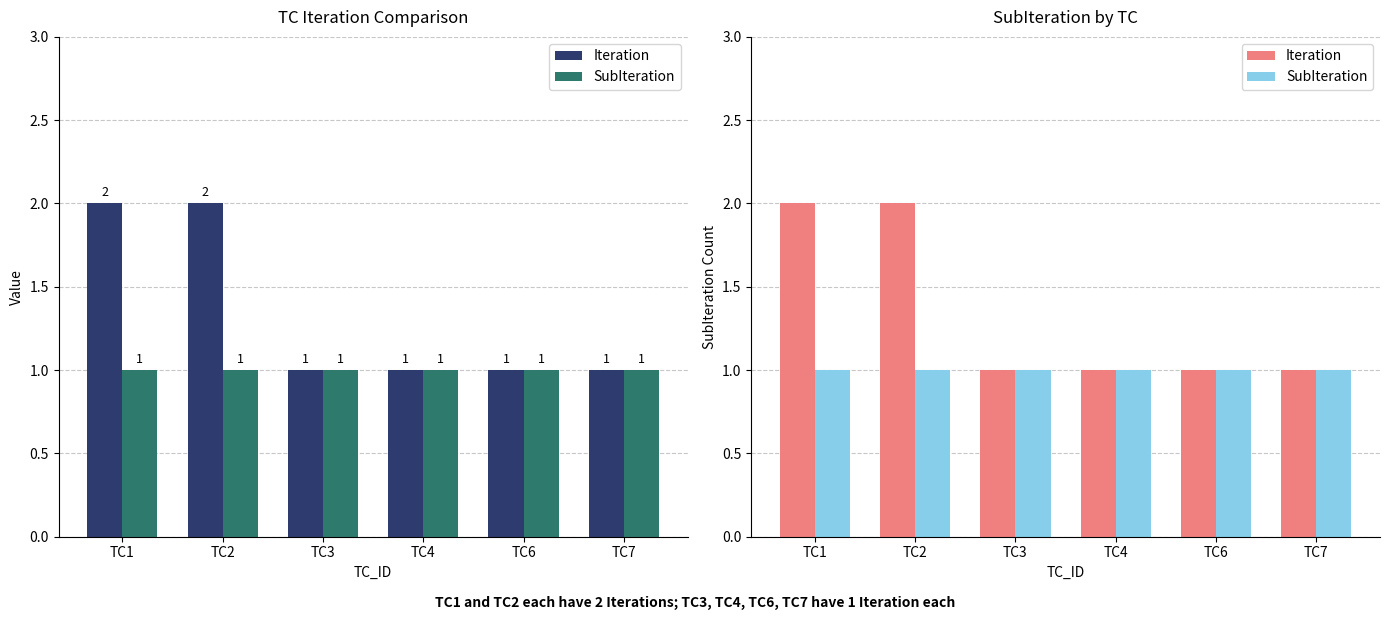

What is the average value of the Iteration series?

1